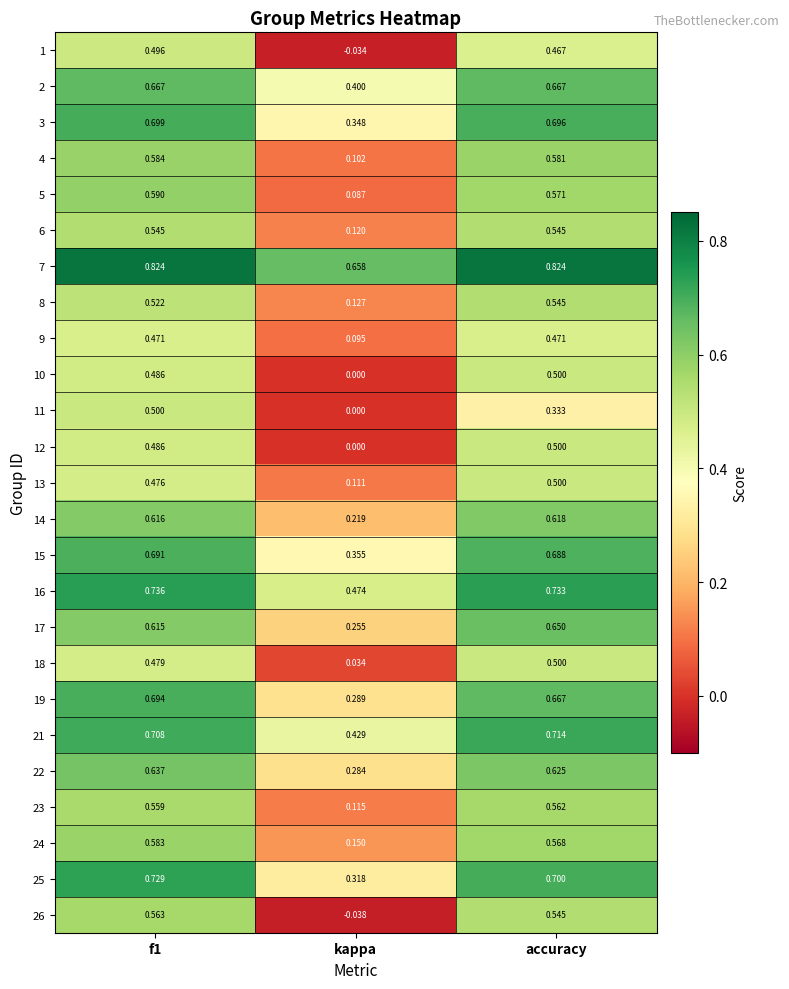

At which category is the sum across all series the highest?

f1